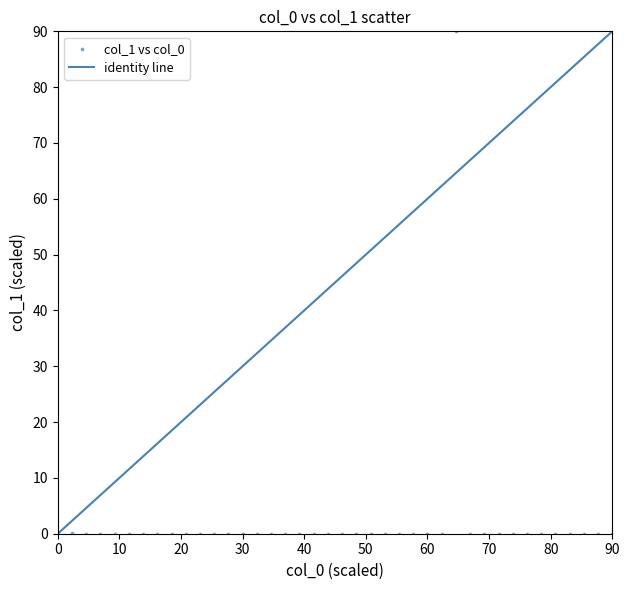

What is the range of Y values (max minus min)?

90.0